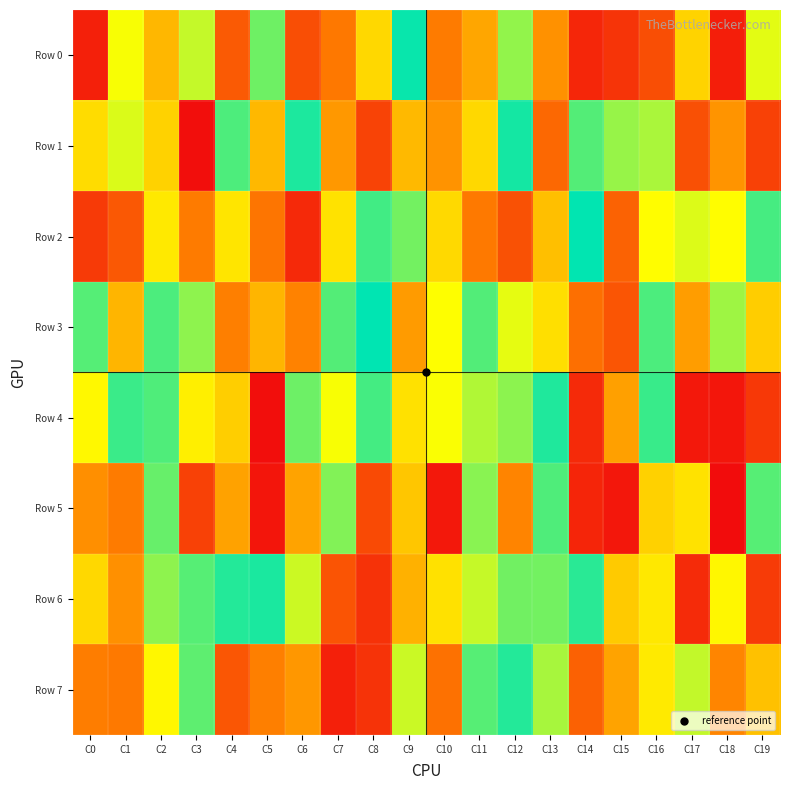

Reading left to right, extract all data points from this chart.

Row 0: C0=63059	C1=674832	C2=481376	C3=742922	C4=230283	C5=854214	C6=196730	C7=317060	C8=566236	C9=986513	C10=325235	C11=438623	C12=807140	C13=383516	C14=79305	C15=121459	C16=196881	C17=555954	C18=58852	C19=703382
Row 1: C0=579038	C1=713554	C2=550965	C3=10363	C4=897587	C5=482935	C6=960540	C7=401559	C8=163854	C9=487874	C10=388655	C11=567573	C12=970793	C13=269839	C14=888061	C15=801218	C16=777038	C17=201674	C18=390243	C19=158036
Row 2: C0=137280	C1=222753	C2=611152	C3=326421	C4=602103	C5=309647	C6=88600	C7=594395	C8=912712	C9=847431	C10=570071	C11=321246	C12=204135	C13=503849	C14=994764	C15=252108	C16=662787	C17=712321	C18=661502	C19=906278
Row 3: C0=887525	C1=477161	C2=898304	C3=814104	C4=336910	C5=477767	C6=343880	C7=889315	C8=998643	C9=409958	C10=666921	C11=890618	C12=699075	C13=585114	C14=290628	C15=216423	C16=899079	C17=415480	C18=791569	C19=538480
Row 4: C0=650209	C1=921648	C2=895540	C3=626210	C4=541892	C5=9438	C6=855390	C7=675014	C8=908075	C9=590213	C10=673327	C11=768697	C12=814649	C13=956629	C14=92023	C15=422697	C16=923670	C17=40897	C18=33484	C19=133194
Row 5: C0=378621	C1=326075	C2=863395	C3=156873	C4=426333	C5=32142	C6=428757	C7=829591	C8=183980	C9=520096	C10=38323	C11=819764	C12=349877	C13=894170	C14=77892	C15=36883	C16=549863	C17=594487	C18=5245	C19=885112
Row 6: C0=566686	C1=380115	C2=814075	C3=884322	C4=951738	C5=962060	C6=734341	C7=212096	C8=114136	C9=465303	C10=590240	C11=741562	C12=849886	C13=848418	C14=943760	C15=530710	C16=608264	C17=96165	C18=646597	C19=139518
Row 7: C0=332152	C1=318046	C2=646815	C3=875821	C4=218959	C5=336845	C6=400799	C7=65032	C8=117921	C9=736049	C10=294465	C11=886106	C12=951547	C13=779970	C14=249951	C15=429999	C16=614415	C17=744938	C18=354154	C19=508865